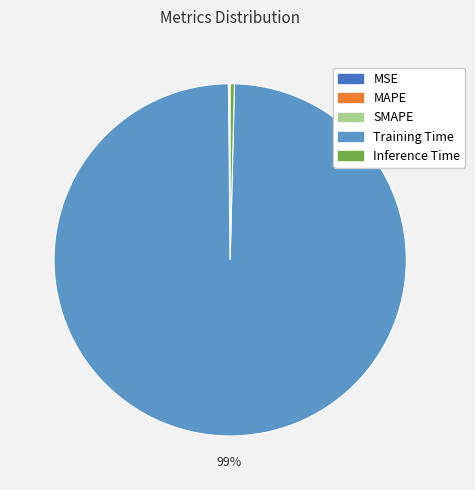

True or false: Training Time accounts for 99% of the total.

True